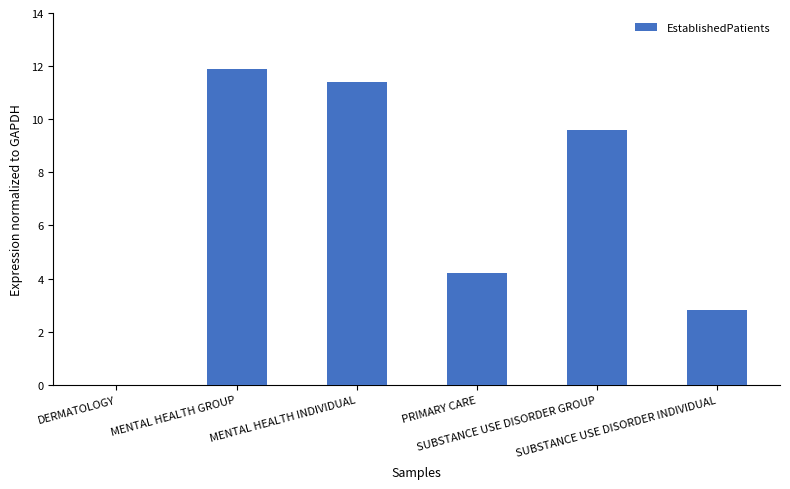

The value at MENTAL HEALTH INDIVIDUAL is 11.4. True or false?

True